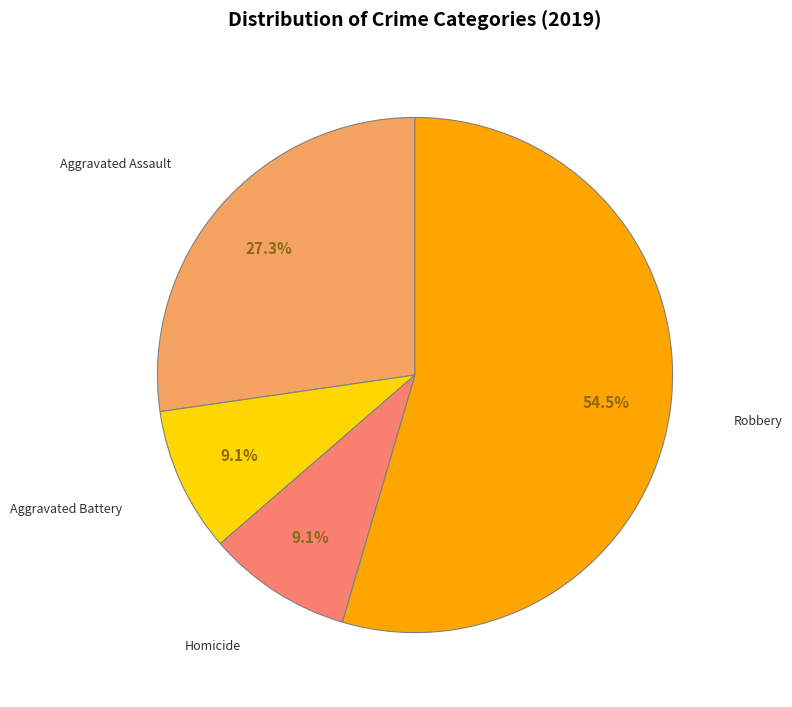

Does any single category account for the majority?

Yes